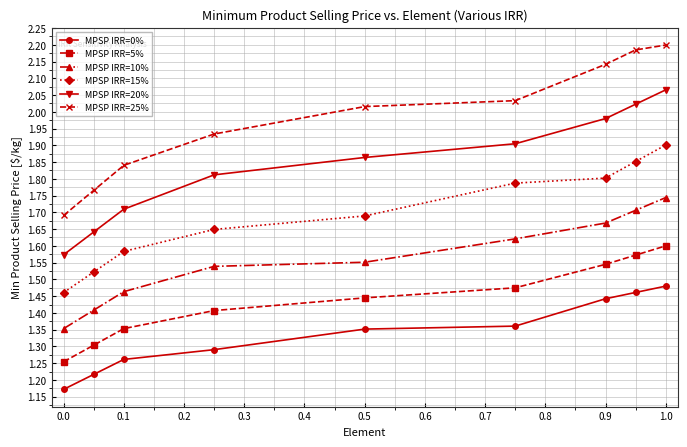

Which series has the largest range (max minus min)?

MPSP IRR=25%